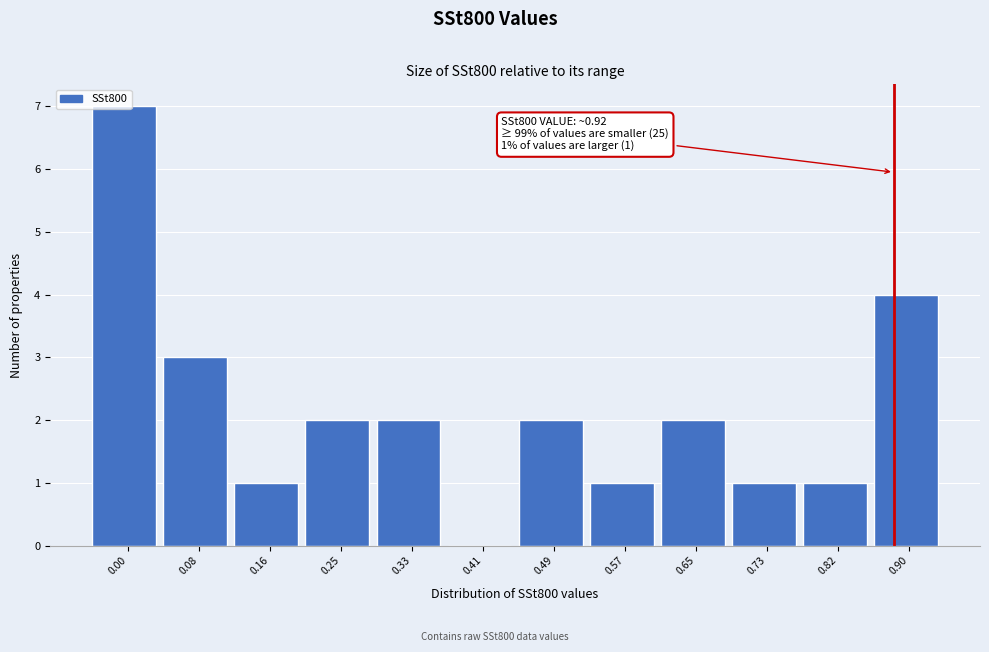

What is the sum of the values at 0.49 and 0.16?

3